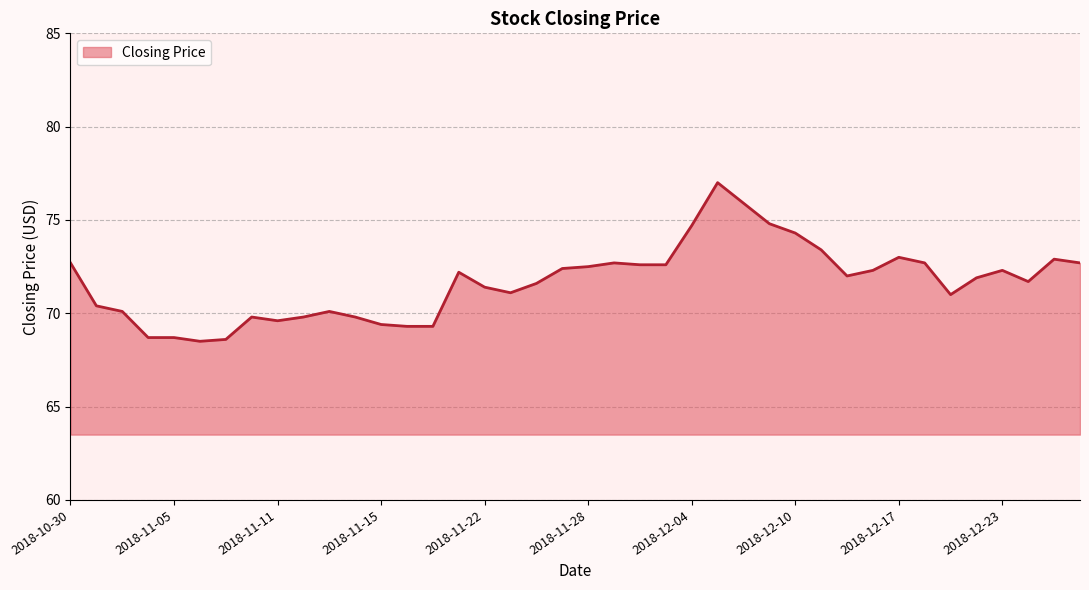

What is the smallest value displayed?

68.5